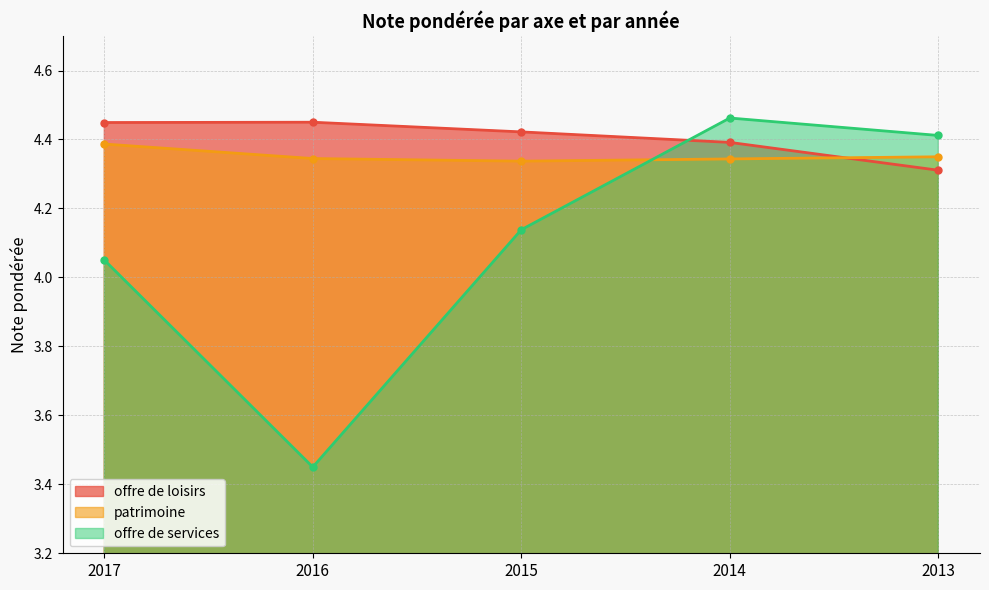

How many offre de loisirs values are between 4 and 5?

5